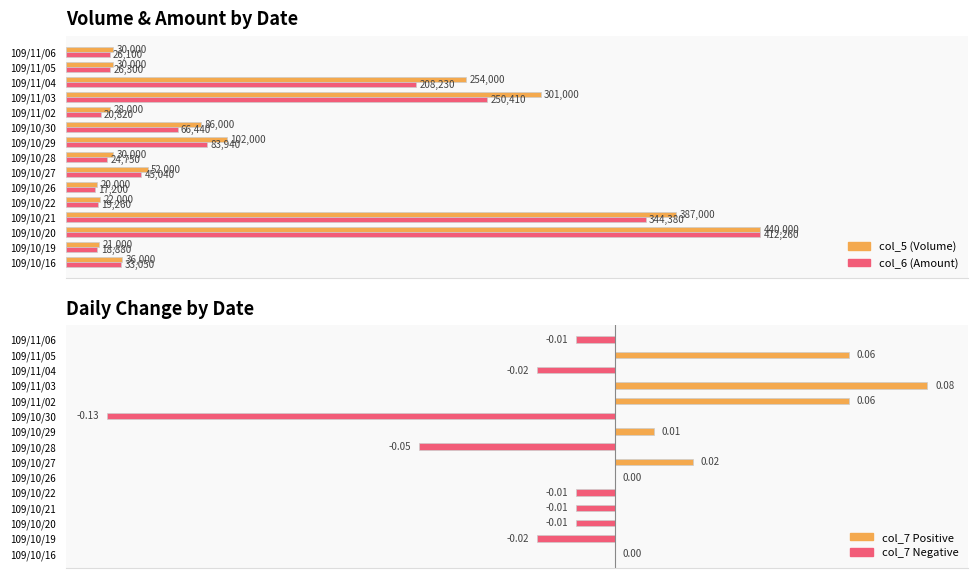

Does the chart contain any negative values?

Yes